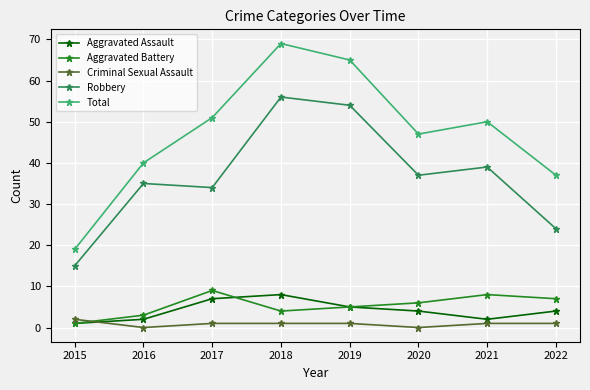

What is the difference between the maximum and minimum values in the Aggravated Battery series?

8